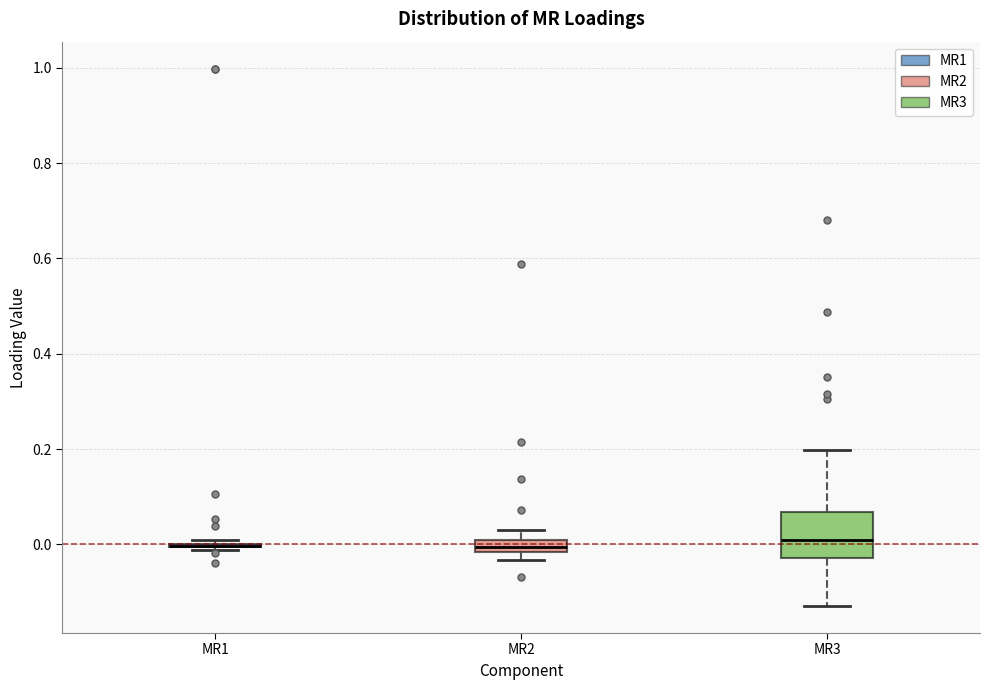

Which box is the tallest, from its lower edge to its upper edge?

MR3